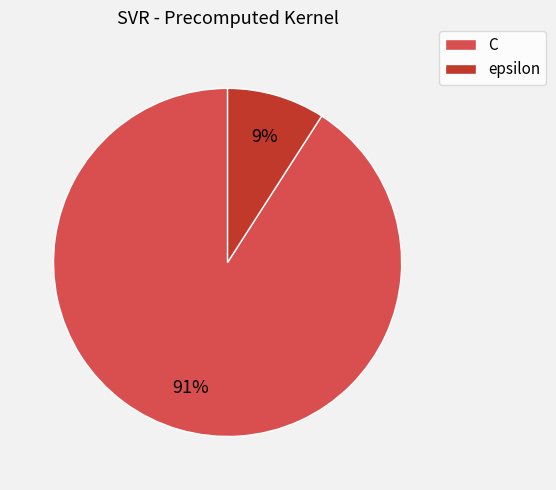

What is the smallest slice in the pie chart?

epsilon